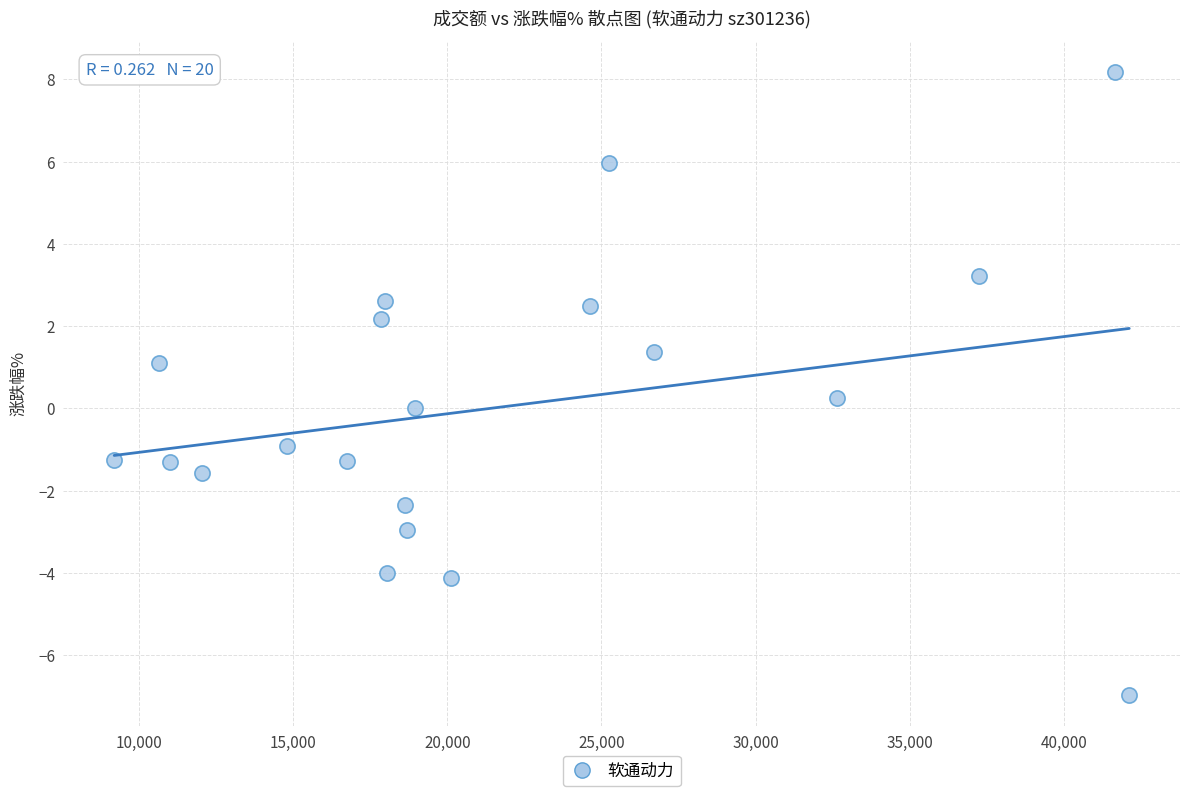

What is the range of Y values (max minus min)?

15.1